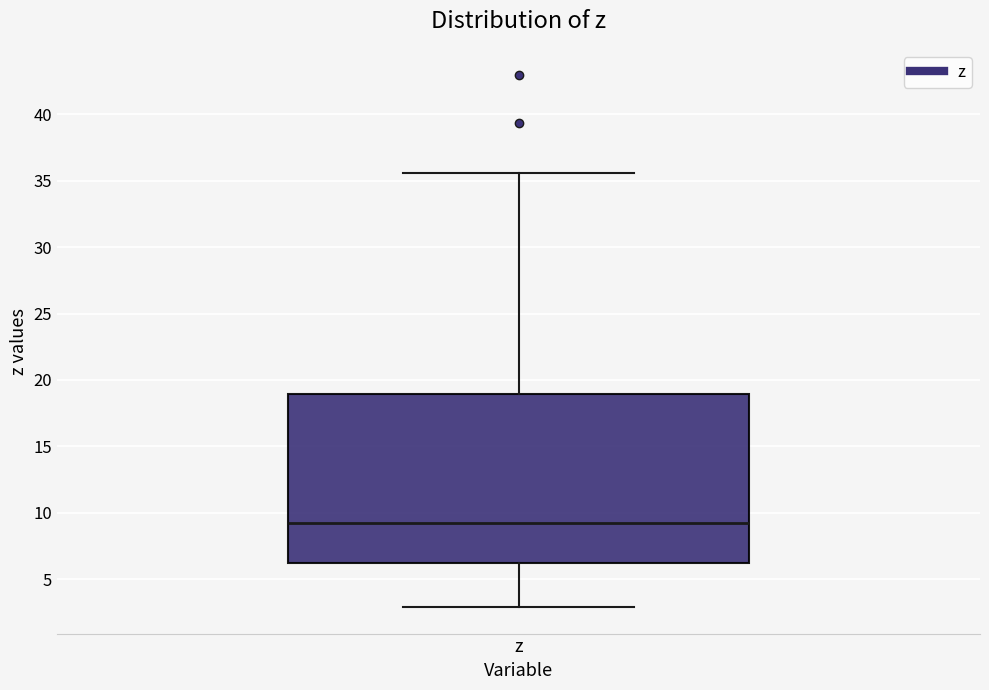

Transcribe this box plot: give where the median line is, the range the box spans, and where the two whiskers end, as read against the y-axis. The values are not printed on the chart, so give them approximately, as read against the axis.

median 9.0, box 6.0 to 19.0, whiskers 3.0 to 35.5